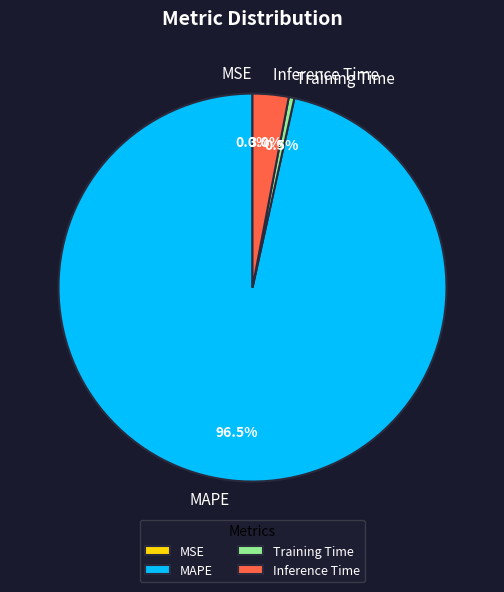

To the nearest percent, what is the difference between the Inference Time and MAPE slice percentages?

94%